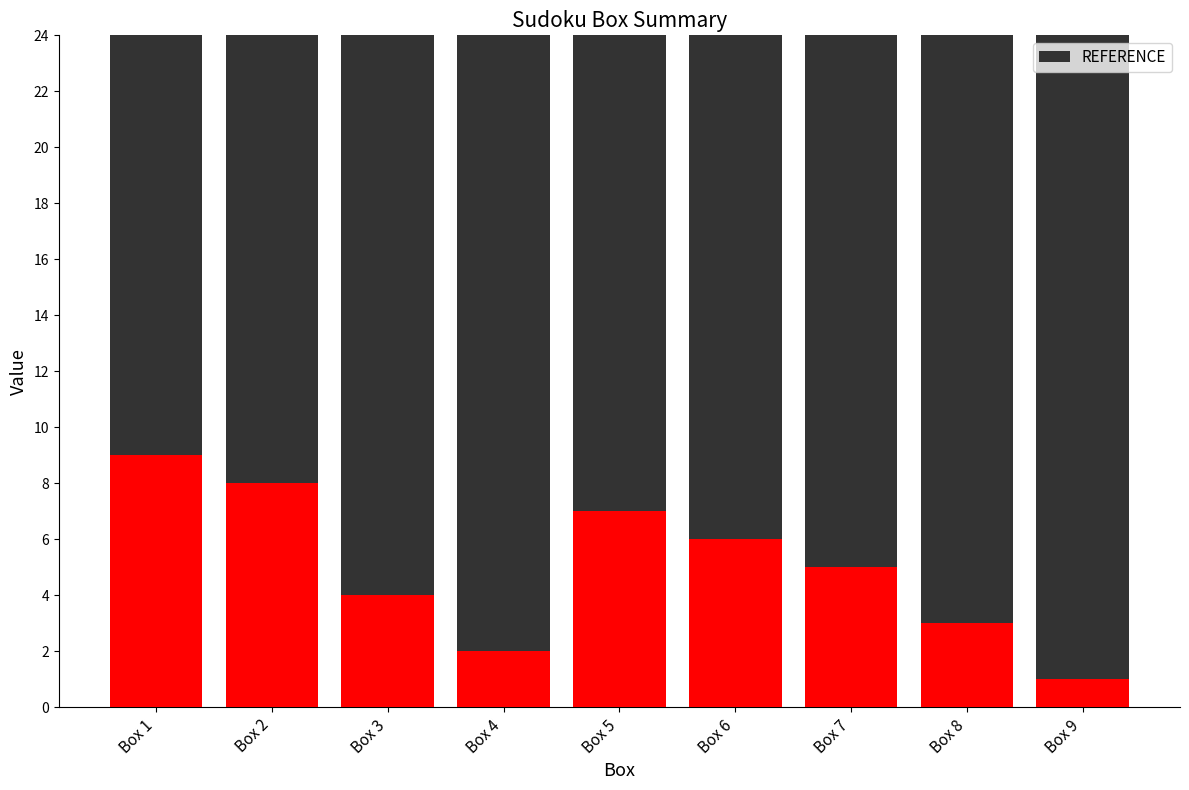

What is the difference between the second highest and second lowest values in the col_13 series?

6